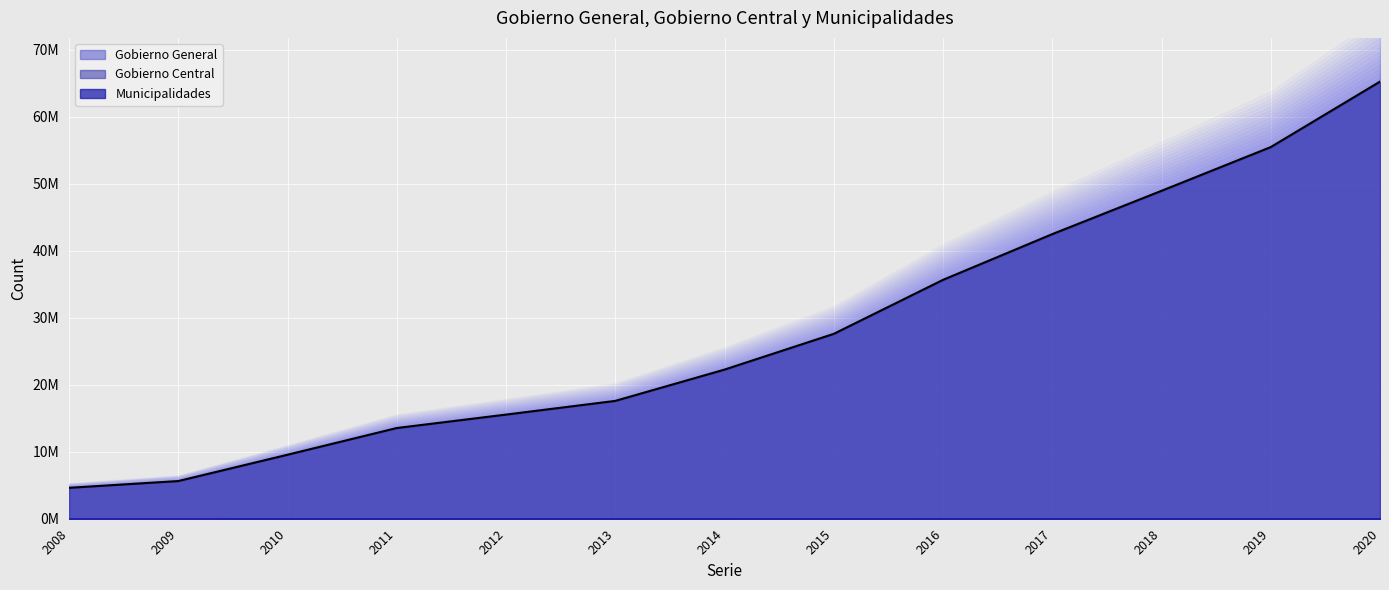

Which has a higher value, 2010 or 2017?

2017